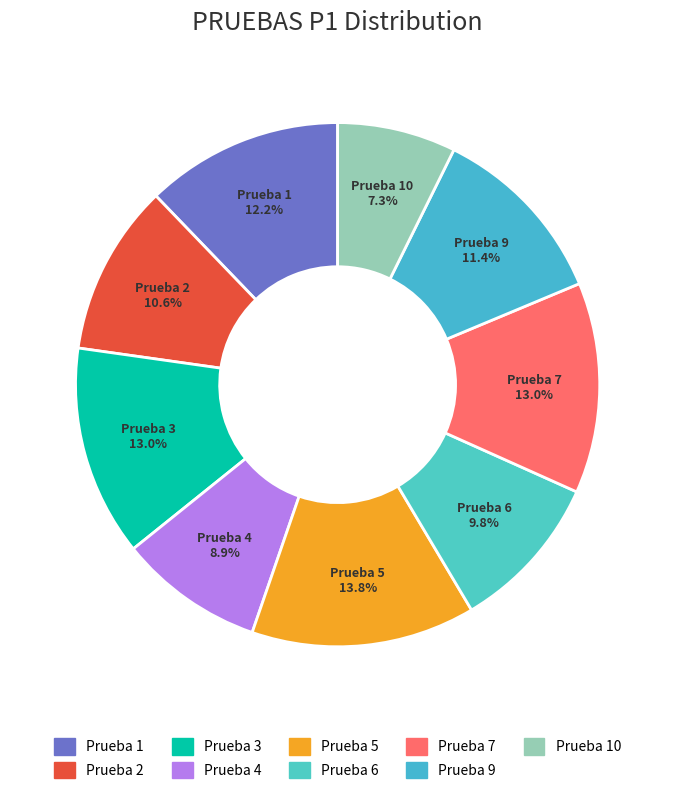

Count the number of slices in the pie.

9